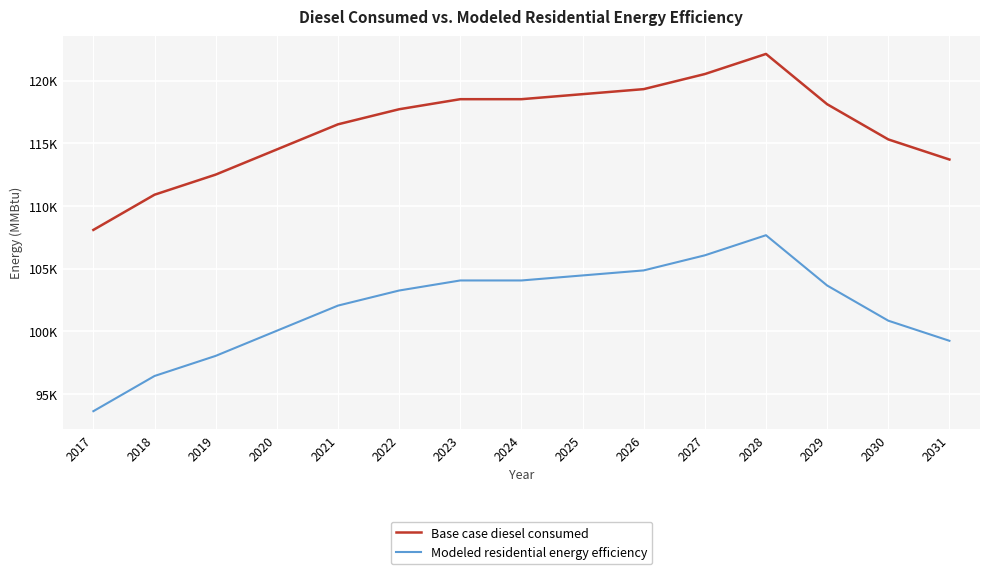

What are all the series names shown in the legend?

Base case diesel consumed, Modeled residential energy efficiency